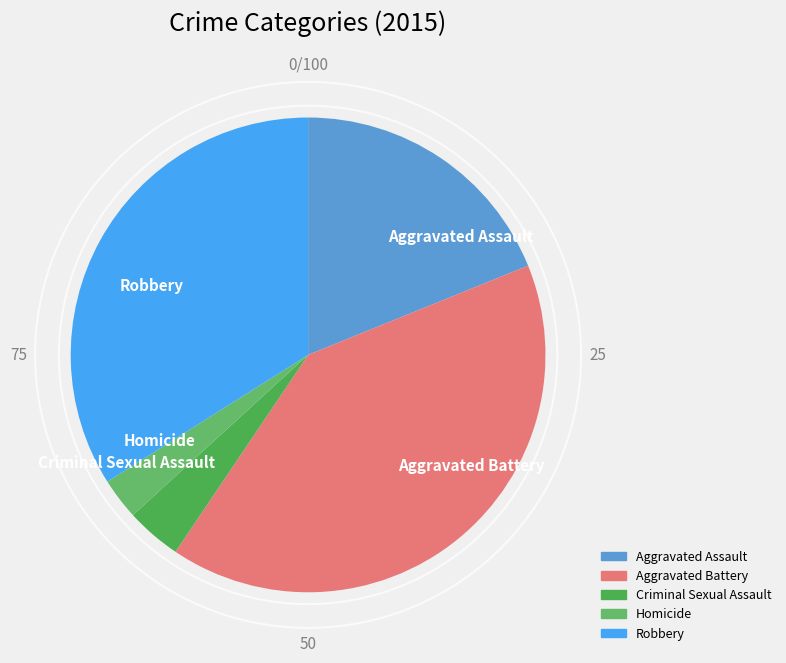

Is it true that Criminal Sexual Assault is 1% of the pie?

False